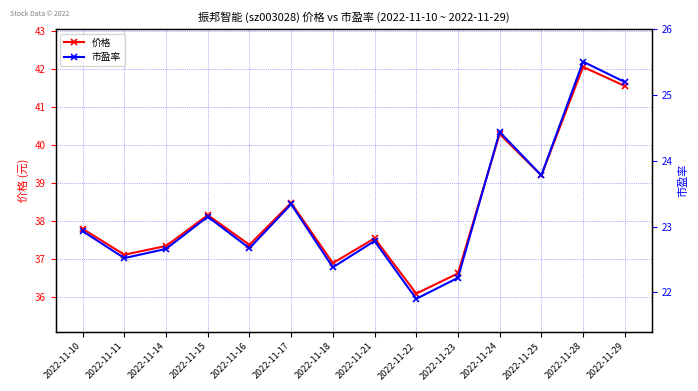

What is the spread (max minus min) of values at 2022-11-16?

14.7